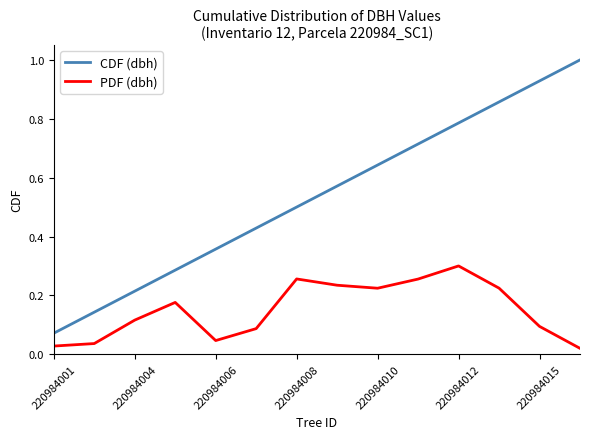

Which series has the largest range (max minus min)?

CDF (dbh)